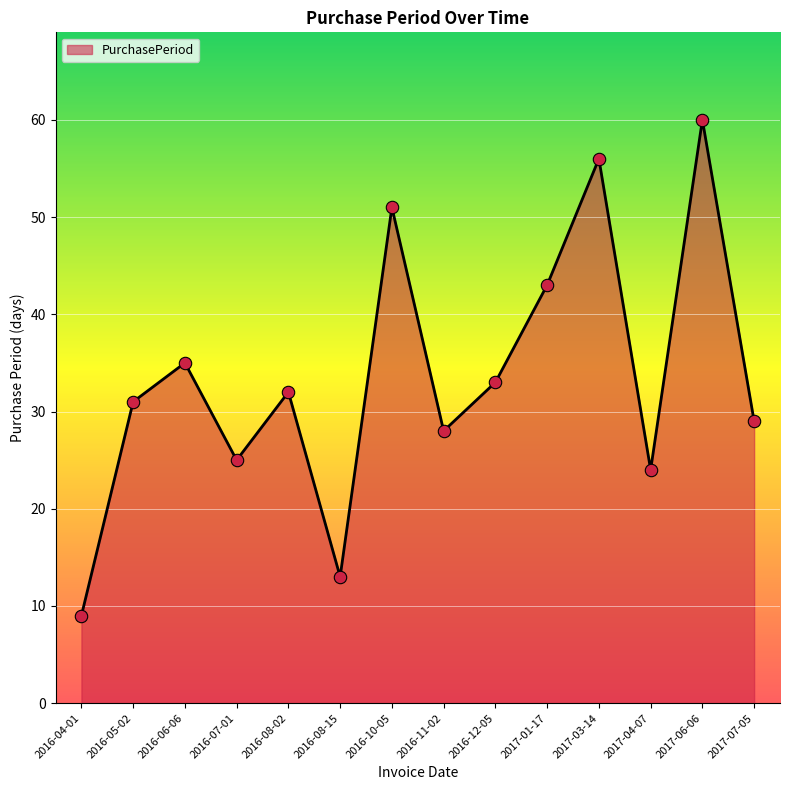

What is the change in value from 2016-10-05 to 2017-04-07?

-27